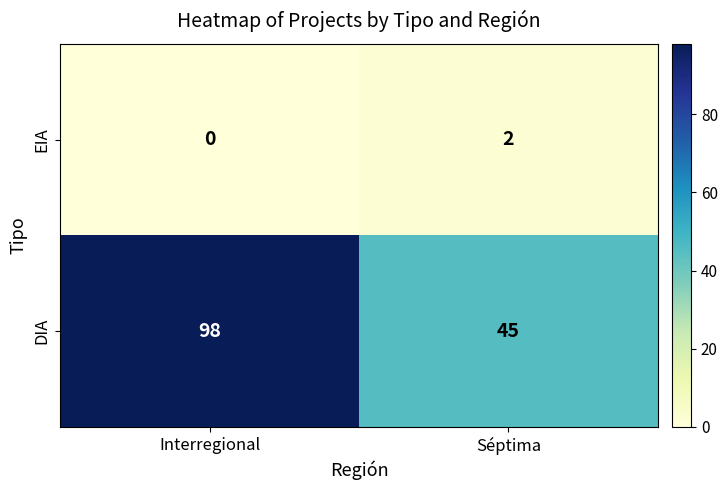

The DIA series shows 98 at Interregional. True or false?

True